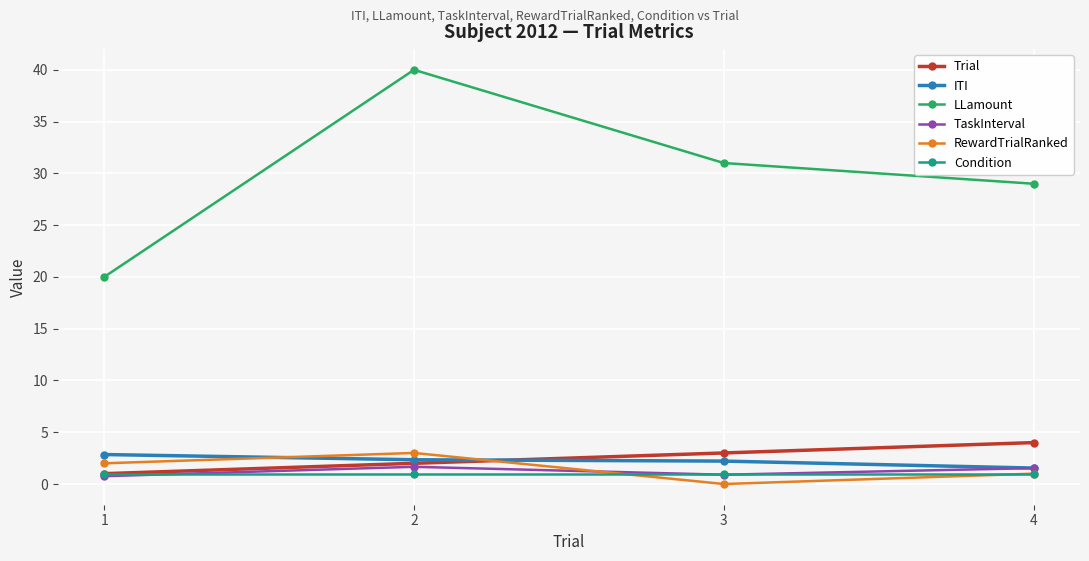

How many interior local peaks does the TaskInterval series have?

1